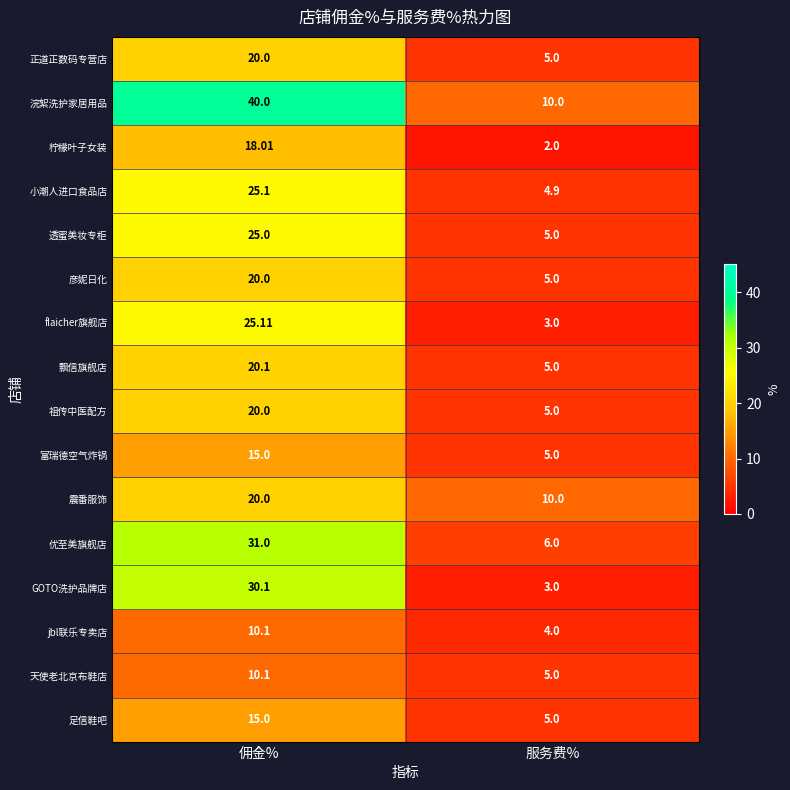

Count the number of categories in the chart.

2